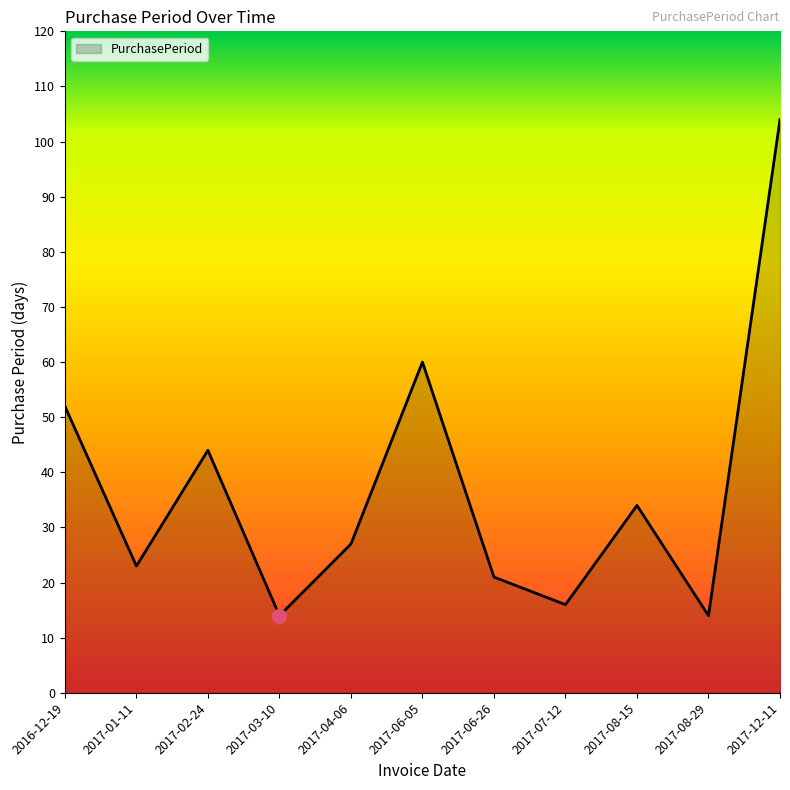

What is the ratio of the value at 2017-06-26 to the value at 2017-12-11?

0.2